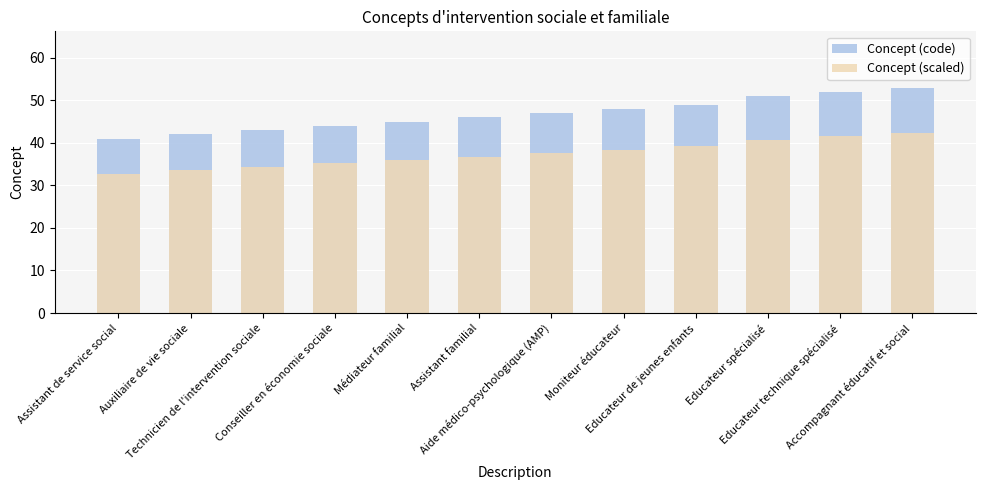

Which has a higher value, Educateur de jeunes enfants or Auxiliaire de vie sociale?

Educateur de jeunes enfants